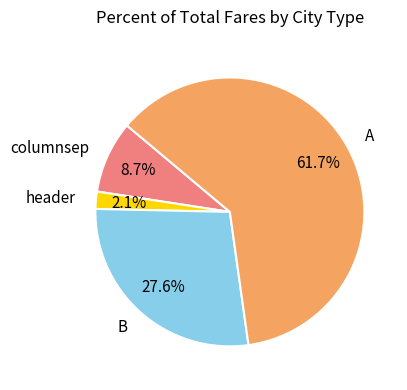

Which has a higher value, A or B?

A